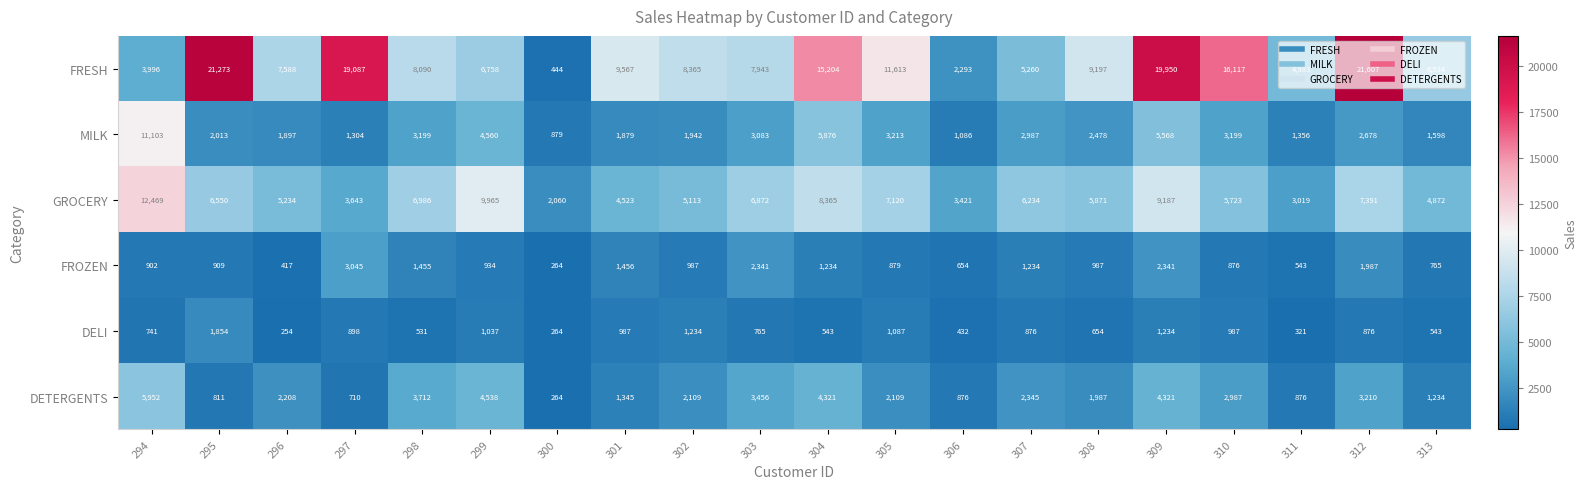

What is the difference between the MILK values at 298 and 304?

2677